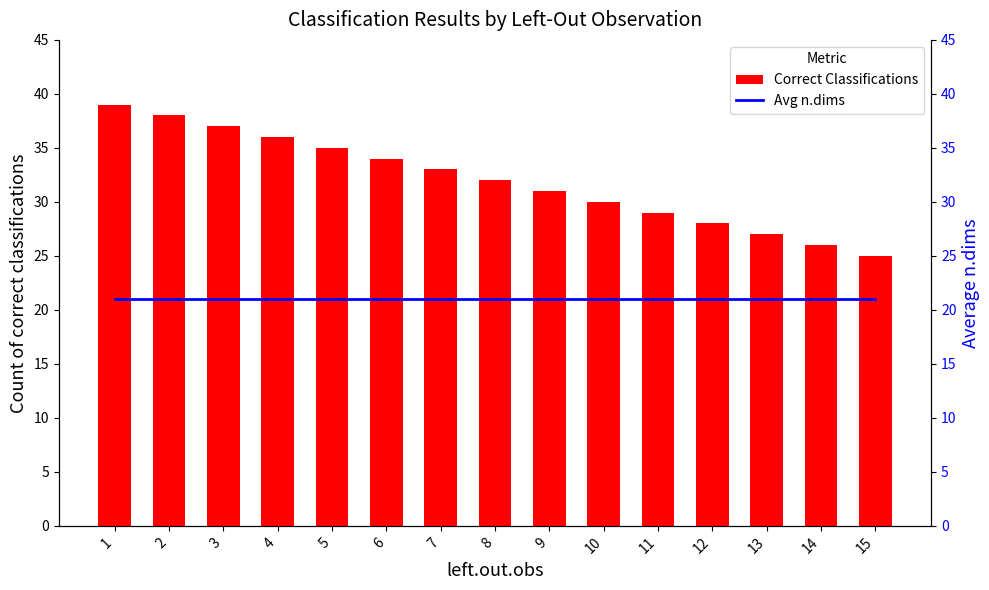

List the series in order of their overall mean, highest first.

Correct Classifications, Avg n.dims